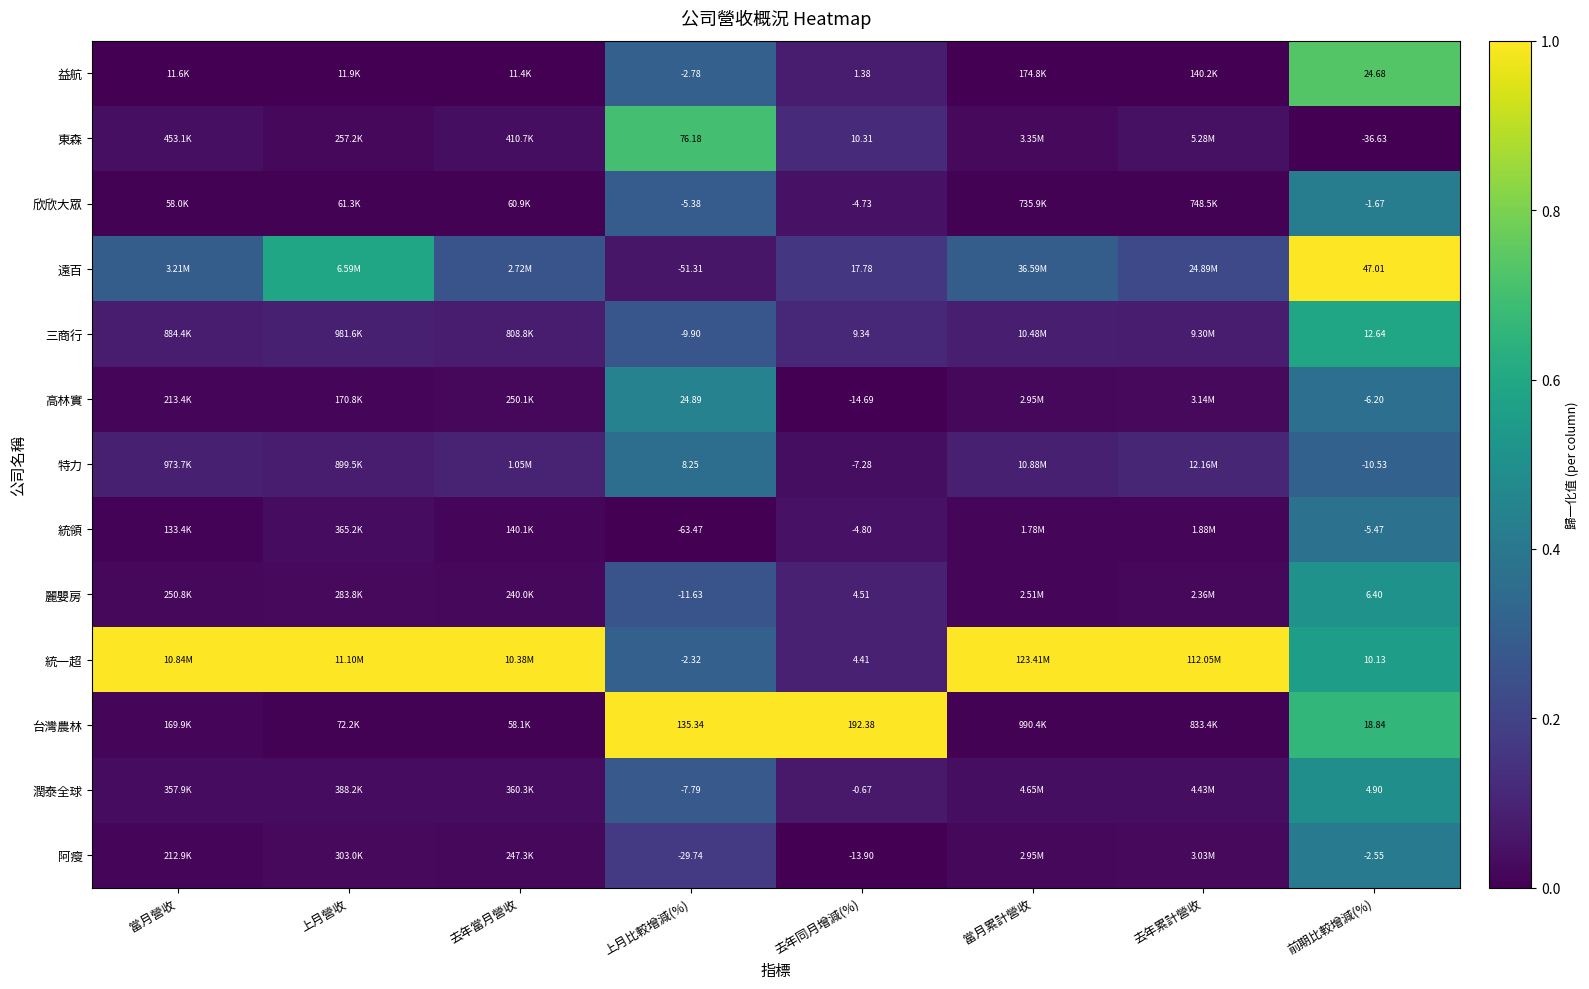

Is the value of 統領 at 前期比較增減(%) greater than the value of 特力 at 前期比較增減(%)?

Yes